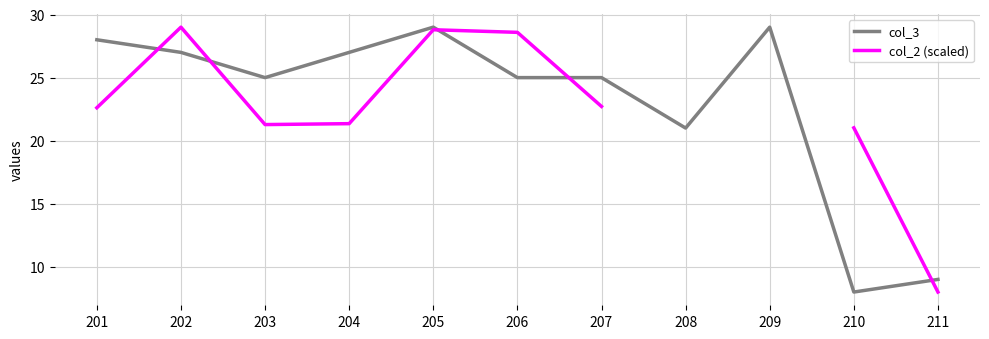

Between 203 and 207, which series saw the biggest shift?

col_2 (scaled)